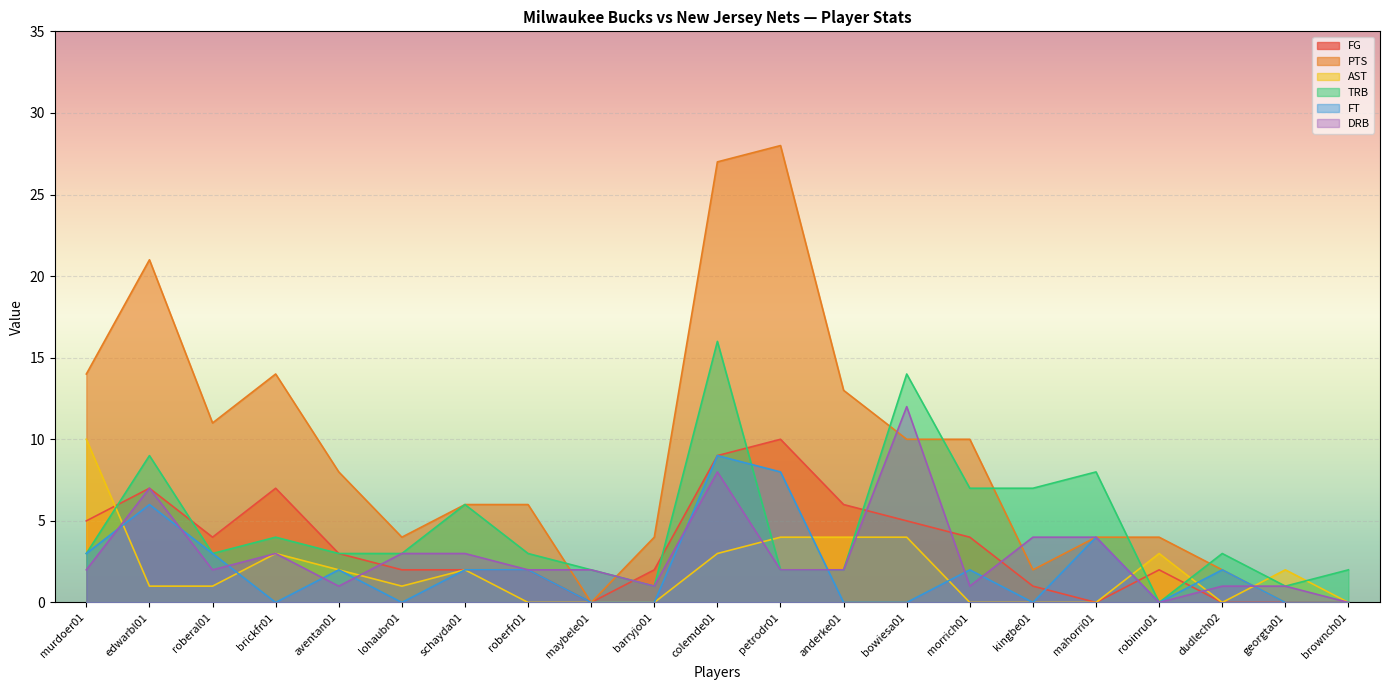

What is the label of the 7th point from the left?

schayda01